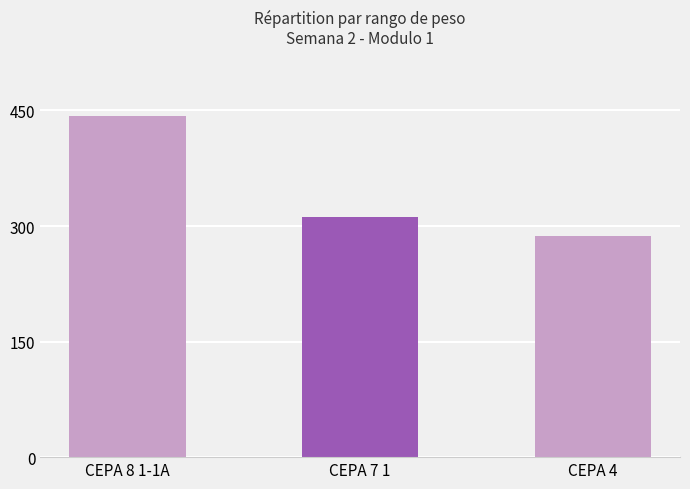

What is the maximum value shown in the chart?

443